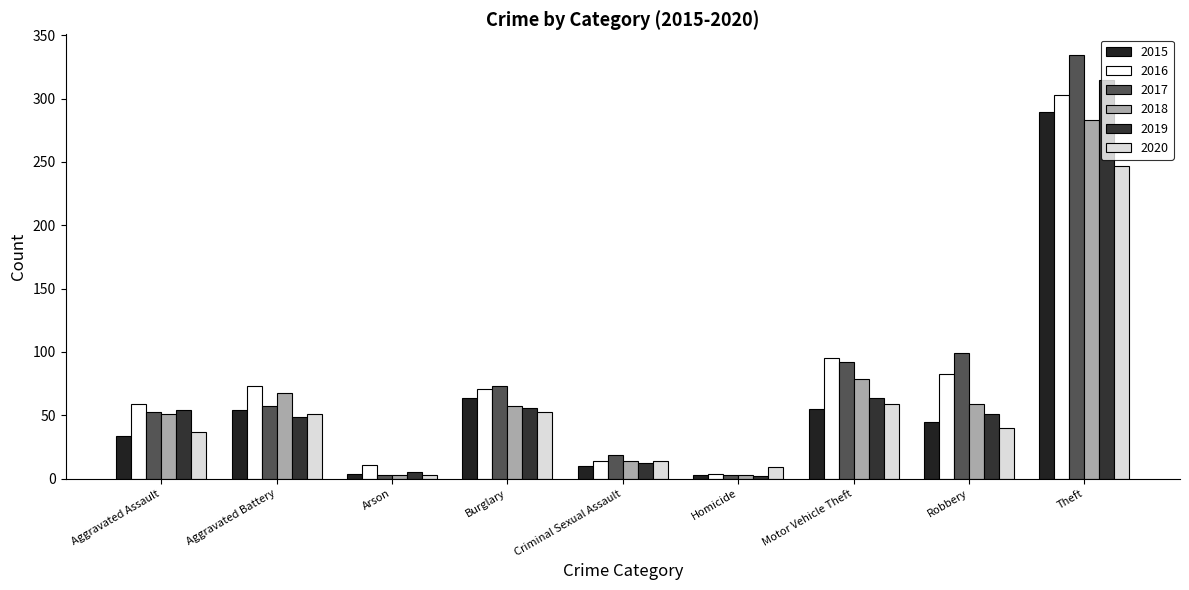

At which label is 2017 closest to 168?

Robbery